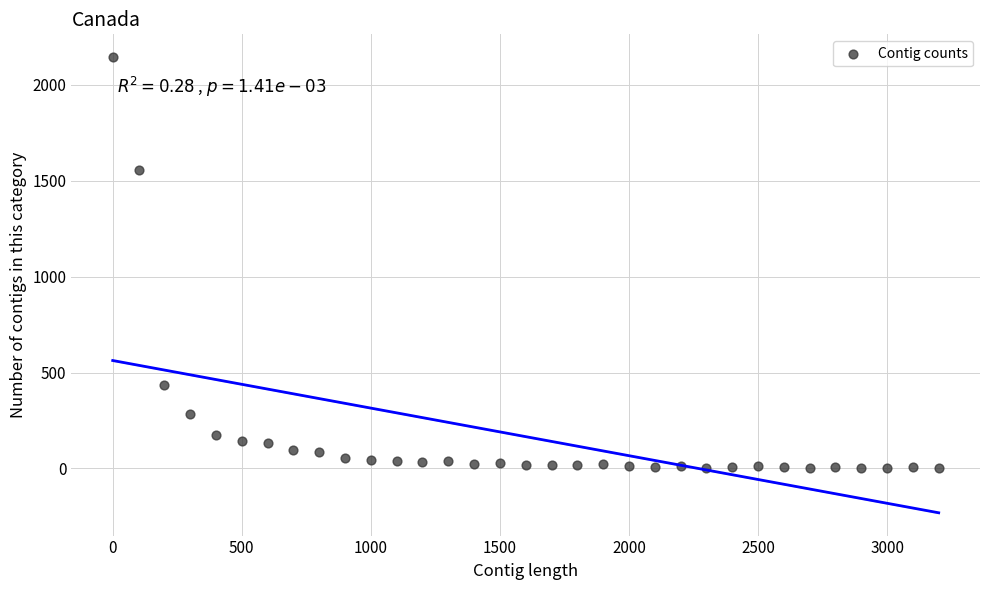

What is the range of Y values (max minus min)?

2143